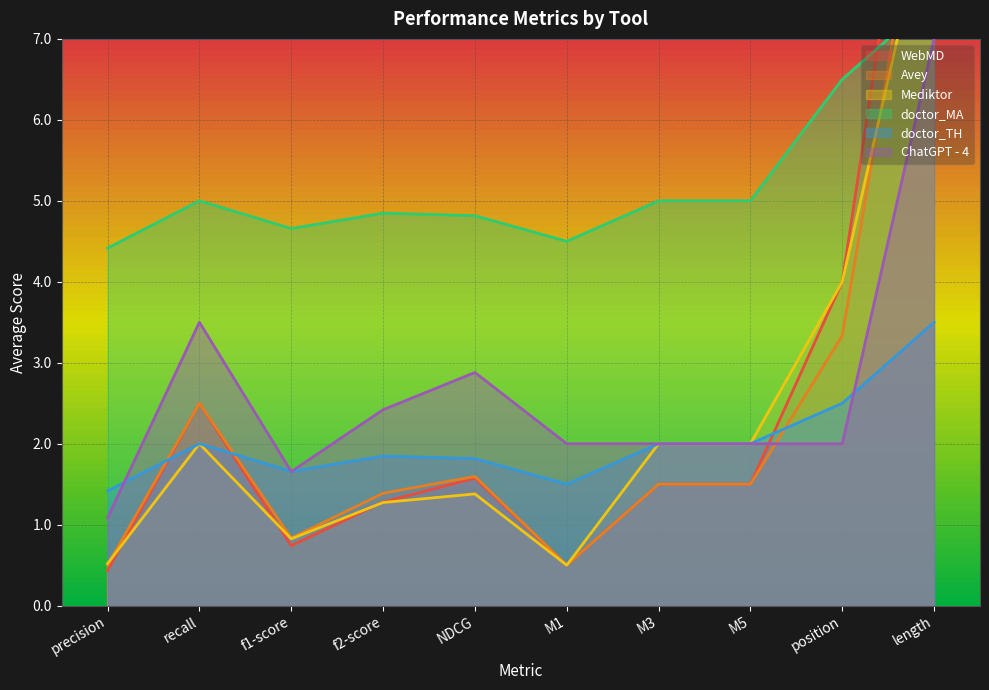

Rank the categories by doctor_MA value from highest to lowest.

length, position, recall, M3, M5, f2-score, NDCG, f1-score, M1, precision